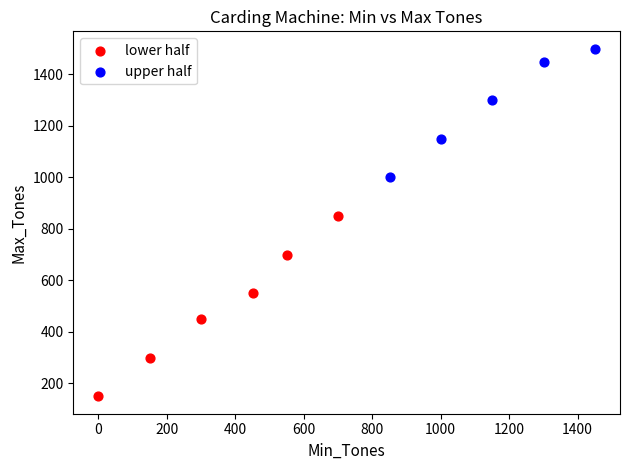

What are all the series names shown in the legend?

lower half, upper half